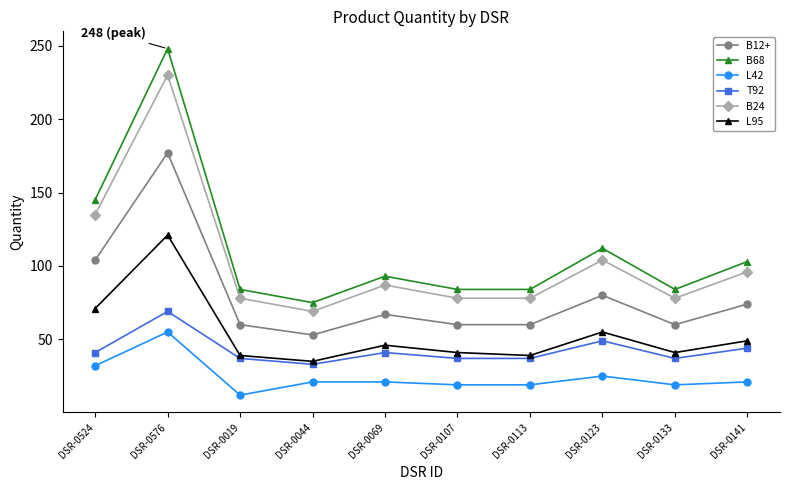

True or false: L42 and B68 intersect in this chart.

False